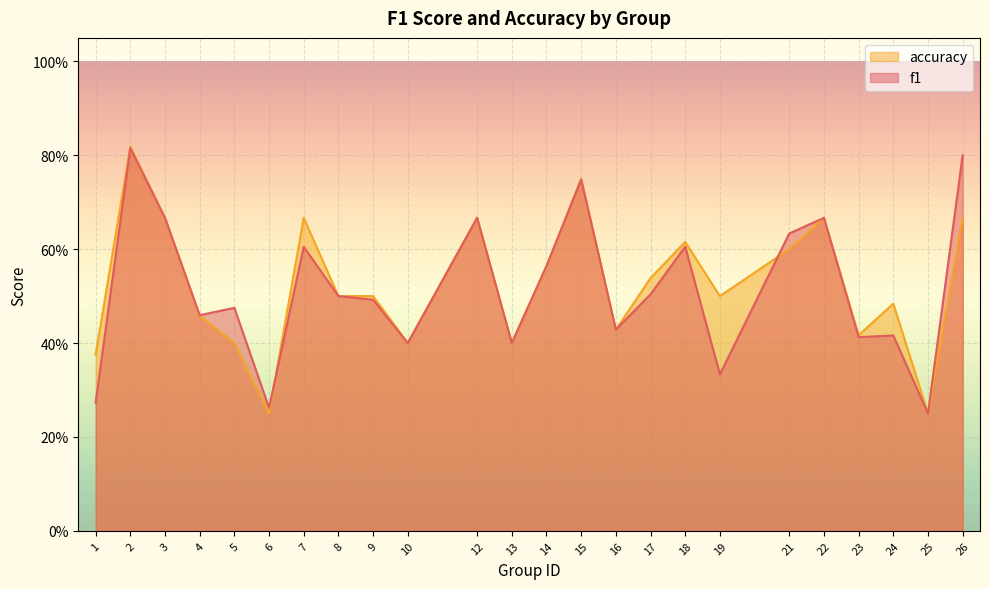

What is the value of the accuracy point at the 23rd from the left?

0.2